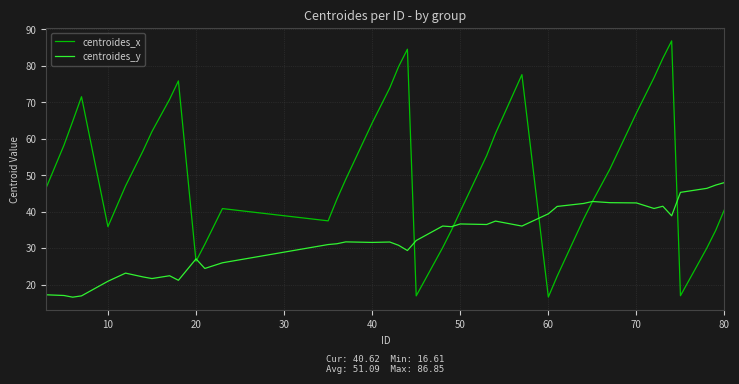

Count the number of categories in the chart.

40